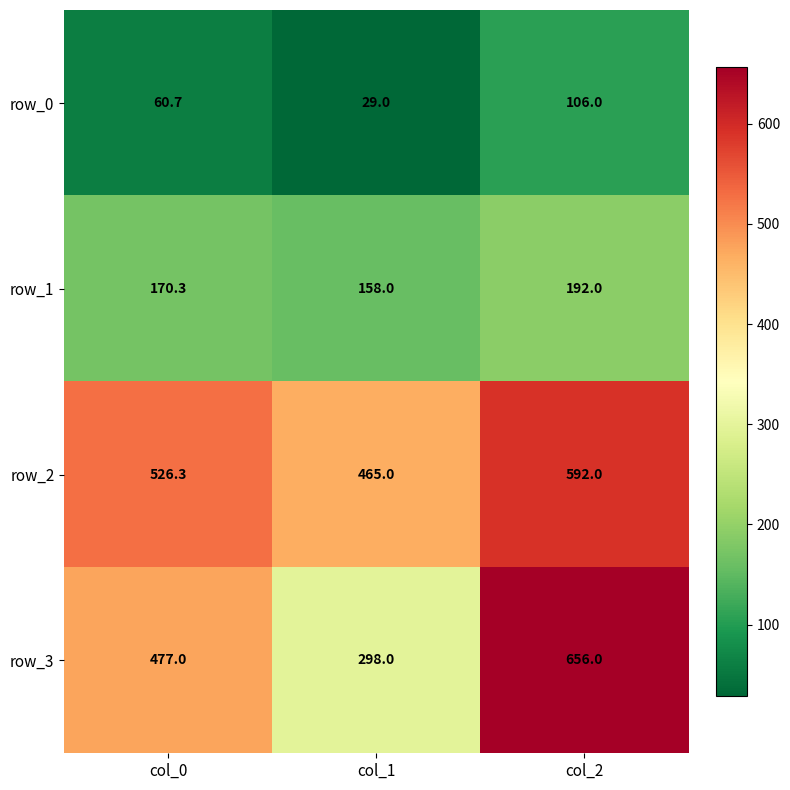

Rank the categories by row_2 value from highest to lowest.

col_2, col_0, col_1